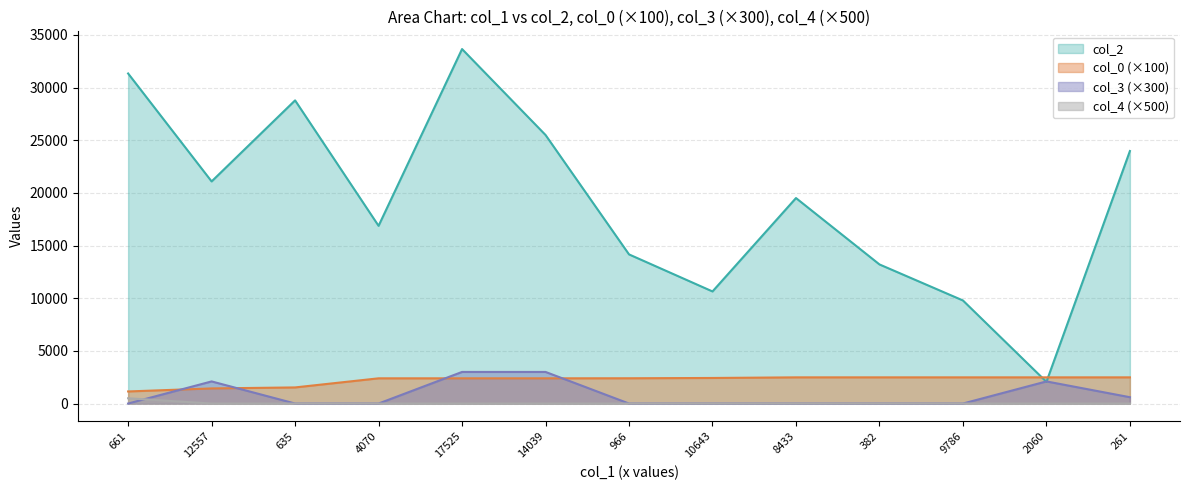

Reading left to right, list all the values displayed in this chart.

col_2: 661=31340.0	12557=21090.0	635=28786.0	4070=16874.0	17525=33659.0	14039=25499.0	966=14161.0	10643=10643.0	8433=19511.0	382=13208.0	9786=9786.0	2060=2060.0	261=23977.0
col_0: 661=1147.2	12557=1434.0	635=1529.6	4070=2394.1	17525=2394.1	14039=2394.1	966=2399.2	10643=2427.7	8433=2486.2	382=2486.2	9786=2486.2	2060=2486.2	261=2486.2
col_3: 661=0.0	12557=2100.0	635=0.0	4070=0.0	17525=3000.0	14039=3000.0	966=0.0	10643=0.0	8433=0.0	382=0.0	9786=0.0	2060=2100.0	261=600.0
col_4: 661=500.0	12557=0.0	635=0.0	4070=0.0	17525=0.0	14039=0.0	966=0.0	10643=0.0	8433=0.0	382=0.0	9786=0.0	2060=0.0	261=0.0